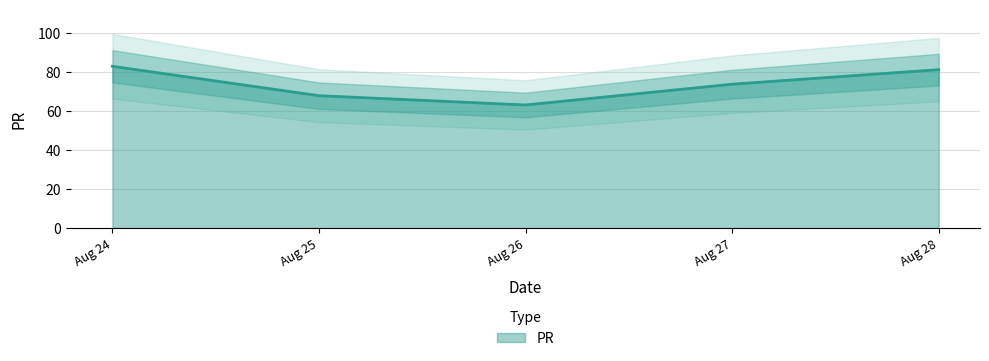

Where is PR nearest to the value 72?

Aug 27